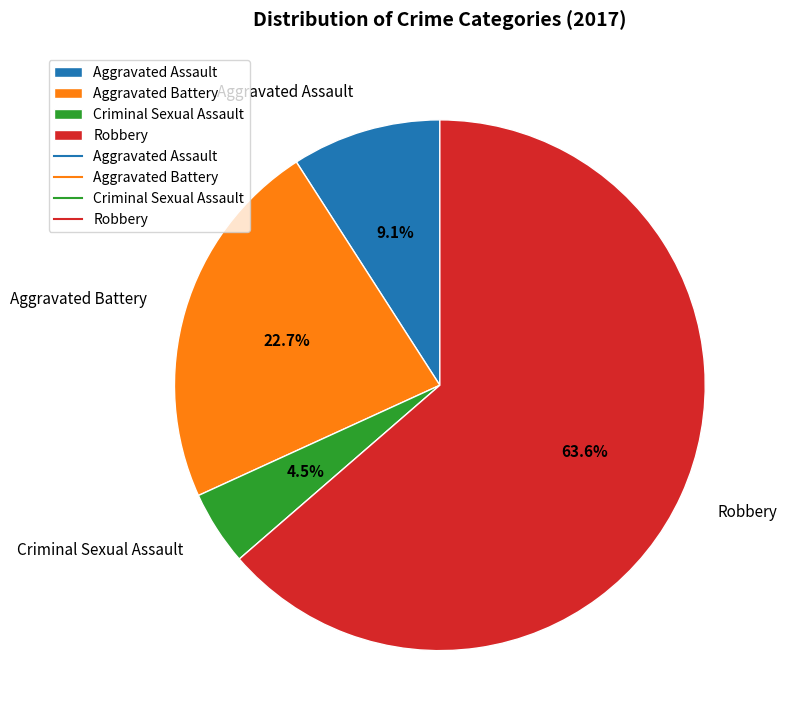

What is the smallest slice in the pie chart?

Criminal Sexual Assault